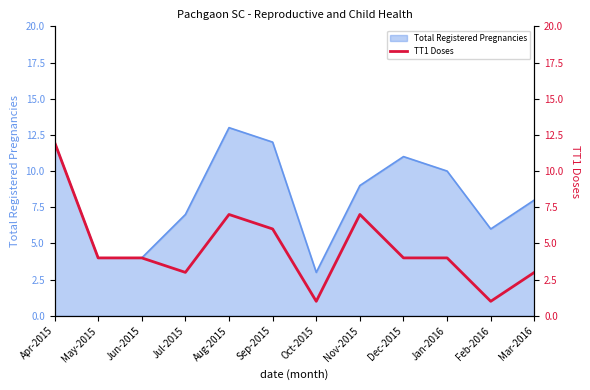

Which category has the highest value in the Total Registered Pregnancies series?

Aug-2015